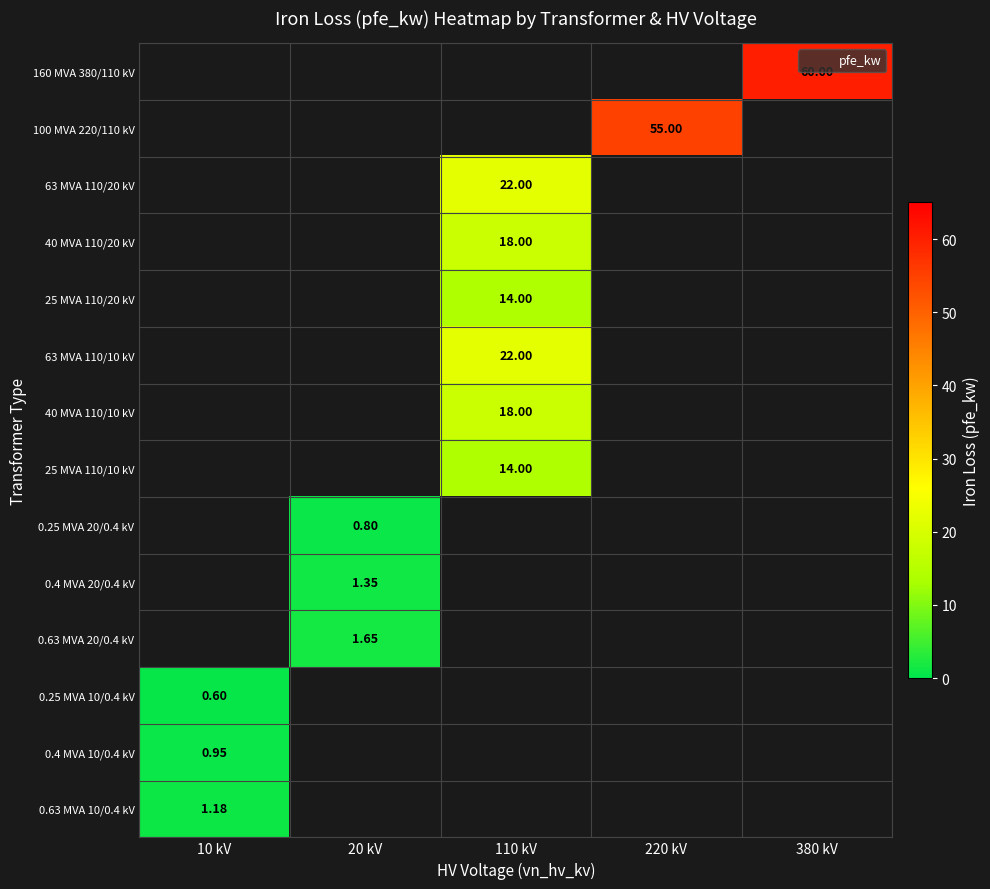

Which category has the lowest value across all series?

10 kV